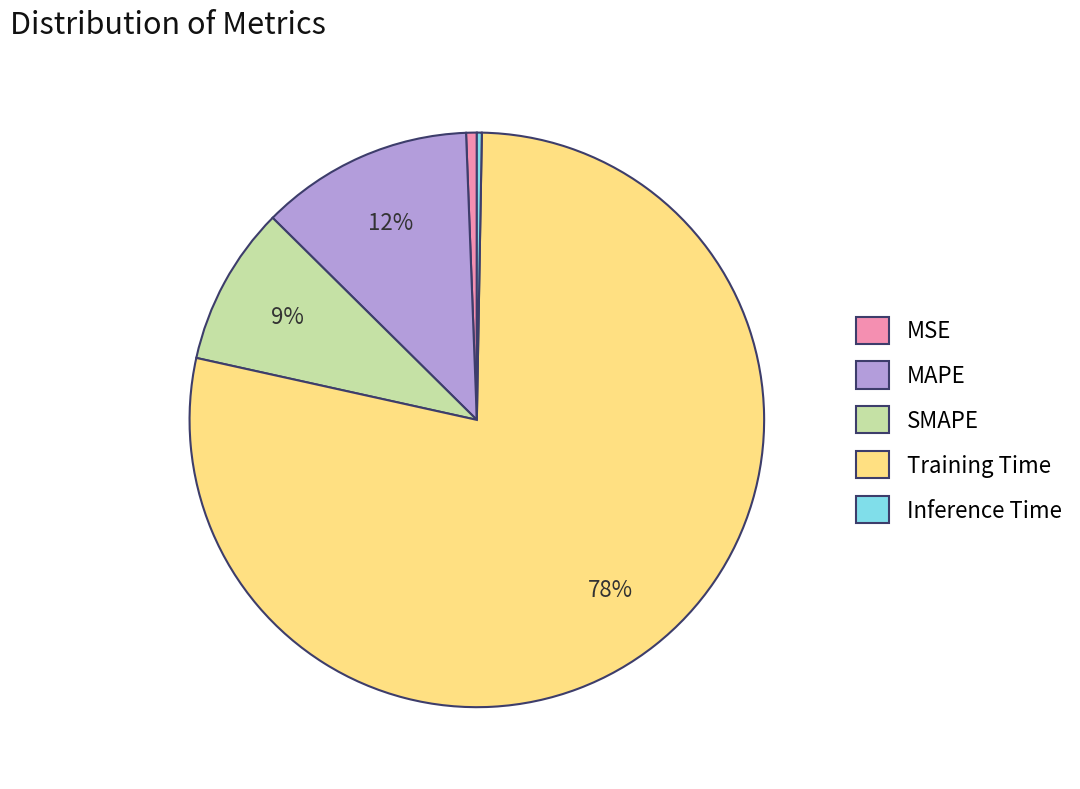

Between MAPE and SMAPE, which is larger?

MAPE